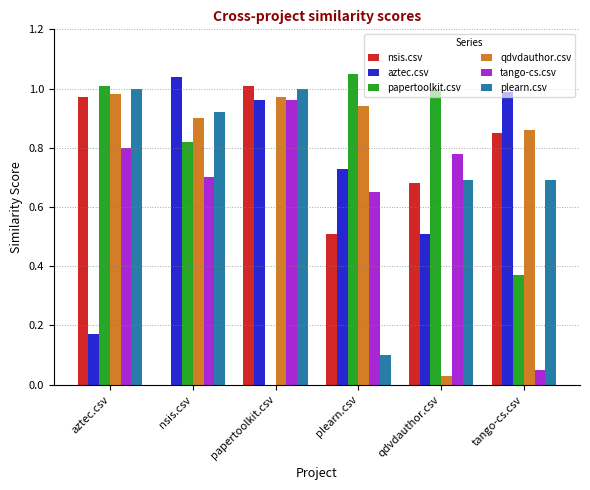

How many series are shown in this chart?

6